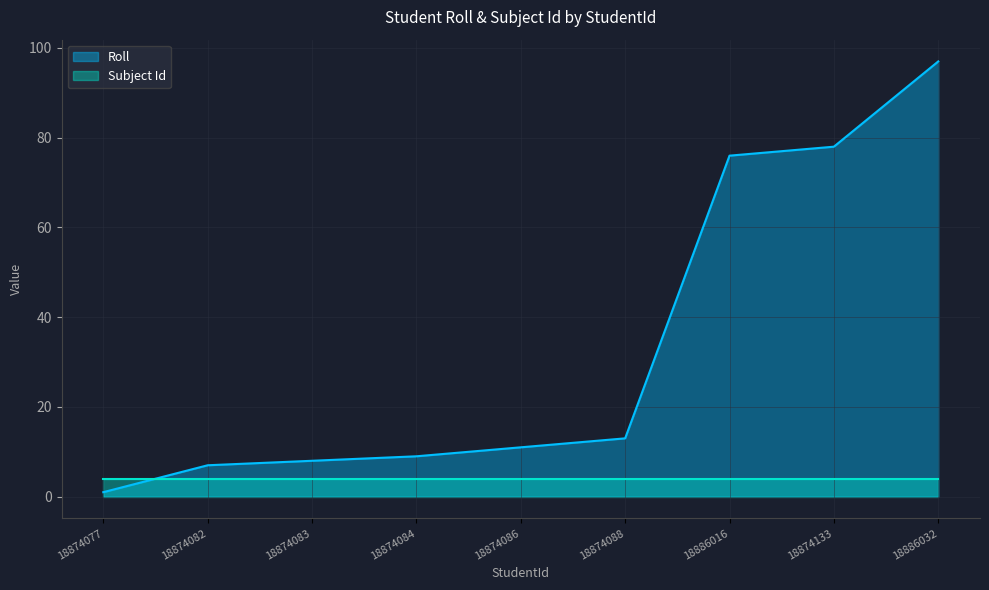

Reading right to left, what are all the values shown in this chart?

18886032=97	18874133=78	18886016=76	18874088=13	18874086=11	18874084=9	18874083=8	18874082=7	18874077=1